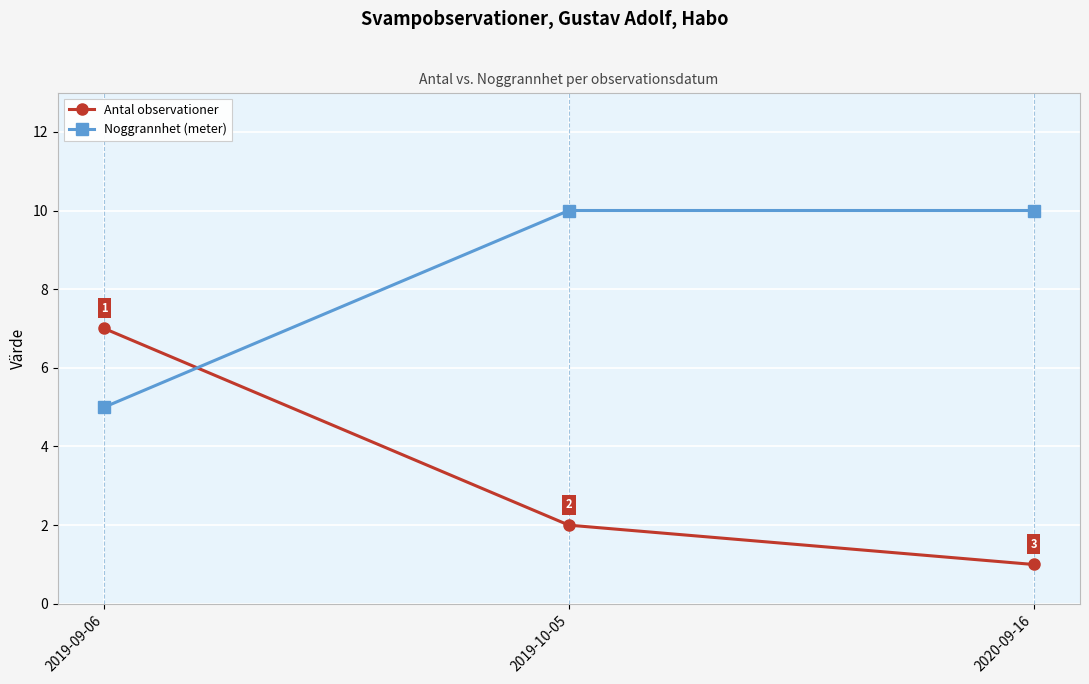

Is it true that Antal observationer equals 2 at 2019-10-05?

True